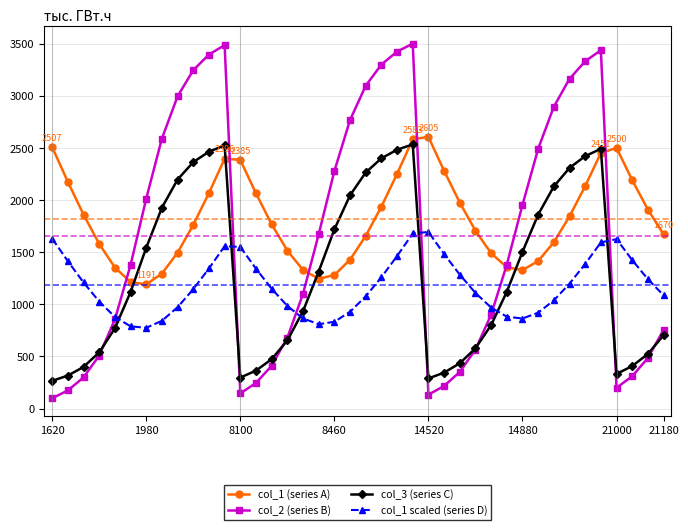

Which series has the widest spread of values?

col_2 (series B)